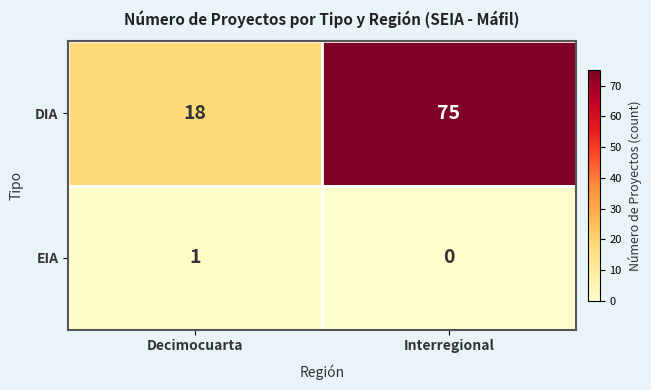

Reading right to left, list all the values displayed in this chart.

DIA: Interregional=75	Decimocuarta=18
EIA: Interregional=0	Decimocuarta=1